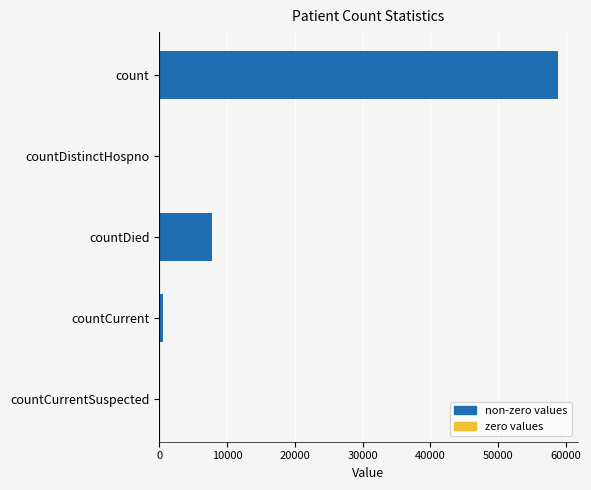

Reading top to bottom, transcribe all the data shown in this chart.

count=58783	countDistinctHospno=0	countDied=7825	countCurrent=550	countCurrentSuspected=0